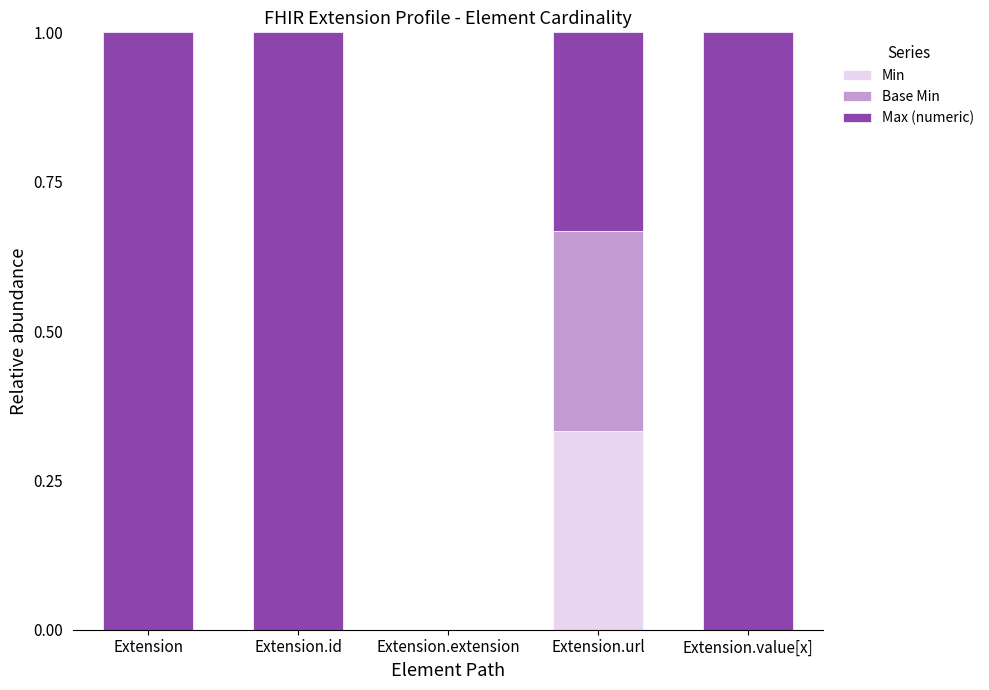

Is it true that Min equals 0.0 at Extension?

True